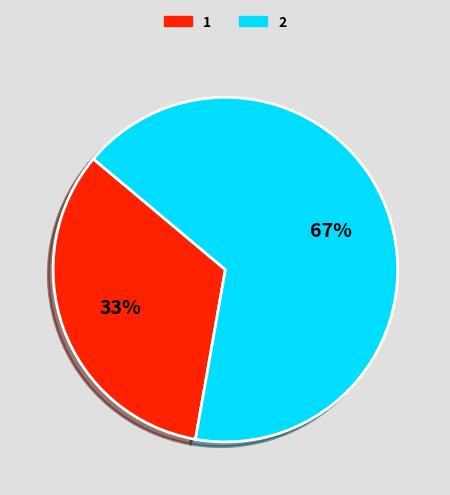

Approximately how many times larger is the value at 2 compared to 1?

2.0